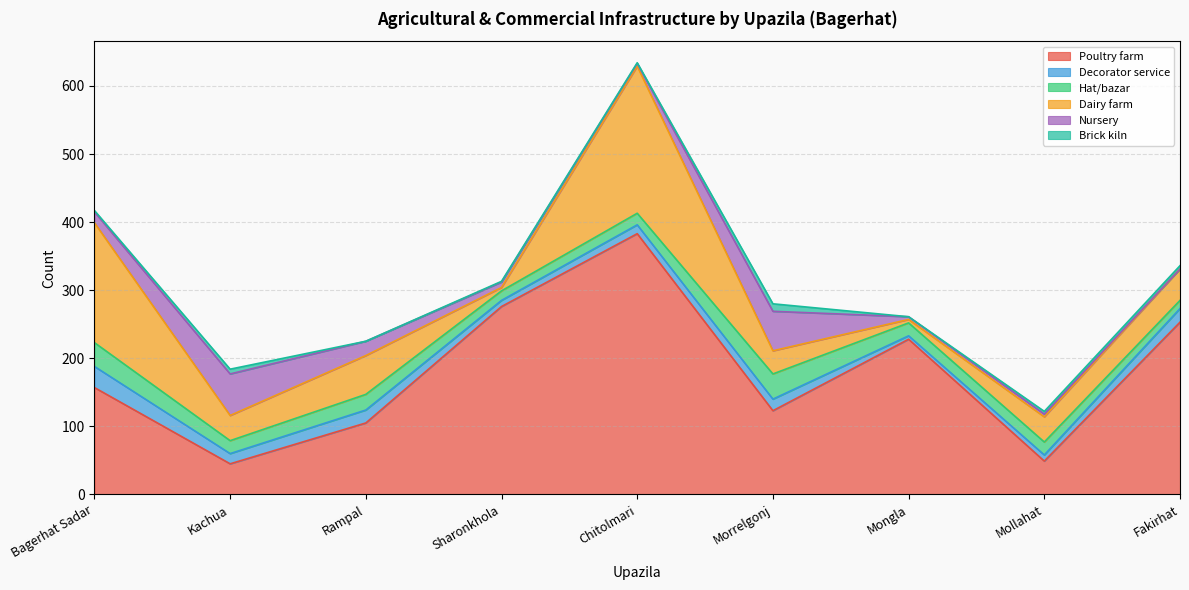

Count the number of categories in the chart.

9